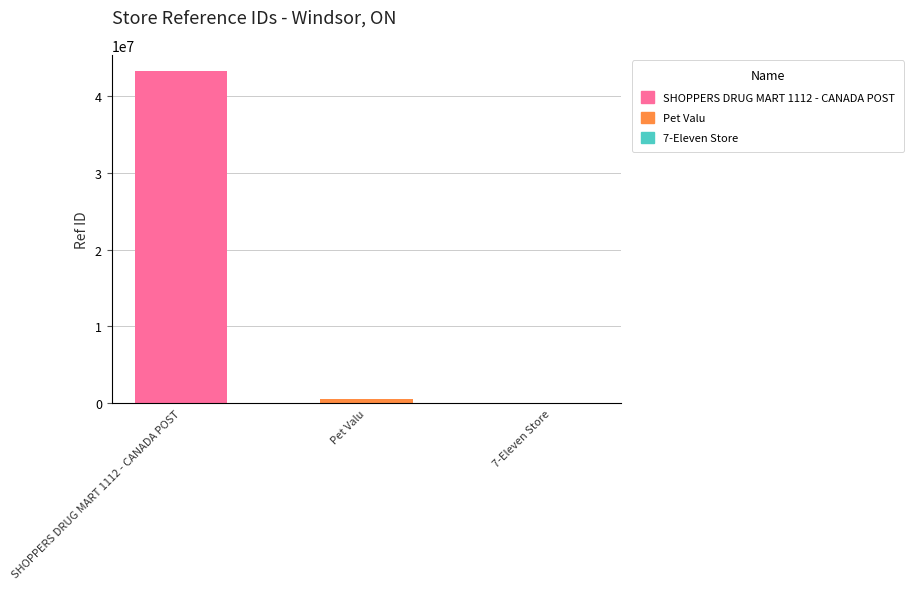

How many series are shown in this chart?

1